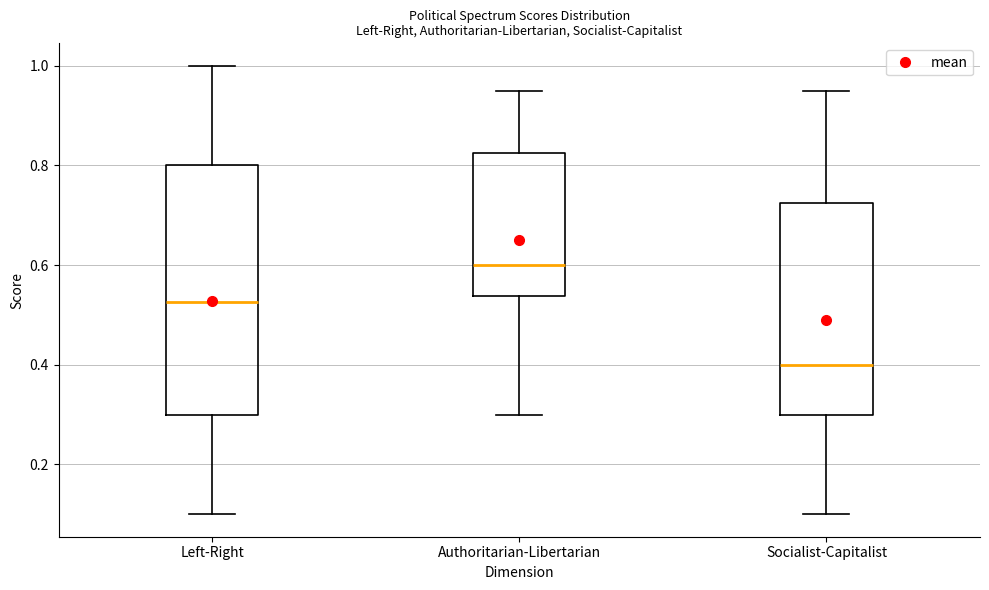

Reading left to right, read every box against the y-axis: the position of its median line, the range the box covers, and the ends of its whiskers. The values are not printed on the chart, so give them approximately, as read against the axis.

Left-Right: median 0.52, box 0.30 to 0.80, whiskers 0.10 to 1.00
Authoritarian-Libertarian: median 0.60, box 0.54 to 0.82, whiskers 0.30 to 0.96
Socialist-Capitalist: median 0.40, box 0.30 to 0.72, whiskers 0.10 to 0.96